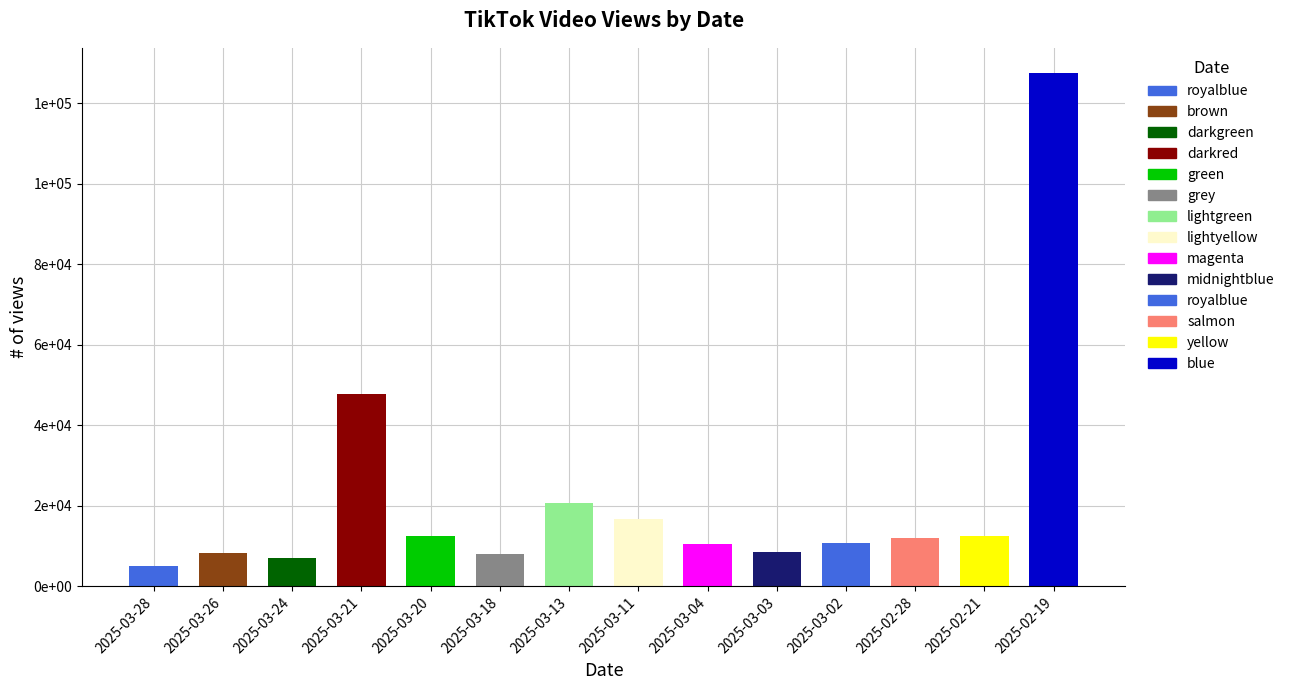

What is the change in value from 2025-03-26 to 2025-02-21?

+4279